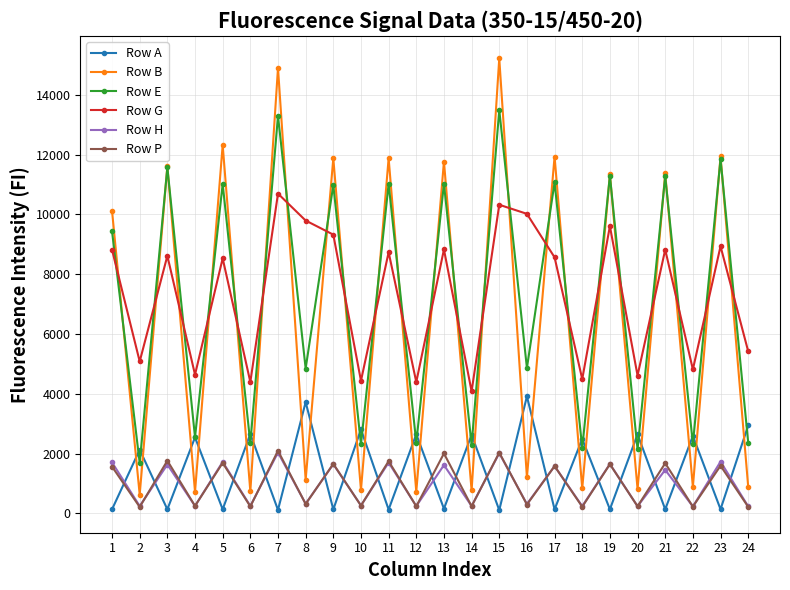

What is the value of the Row A point at the 6th from the left?

2656